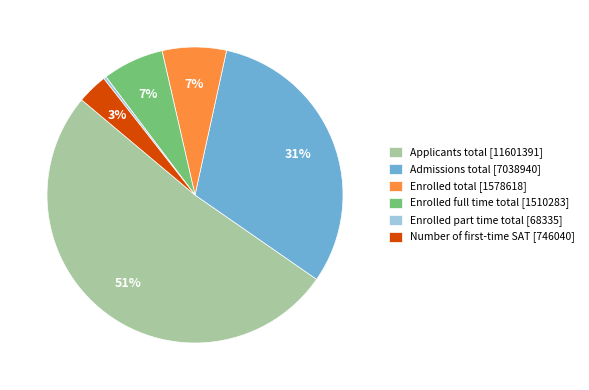

Is it true that Admissions total is 31% of the pie?

True